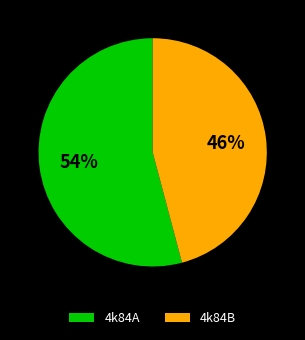

Which category has the smallest portion of the pie?

4k84B